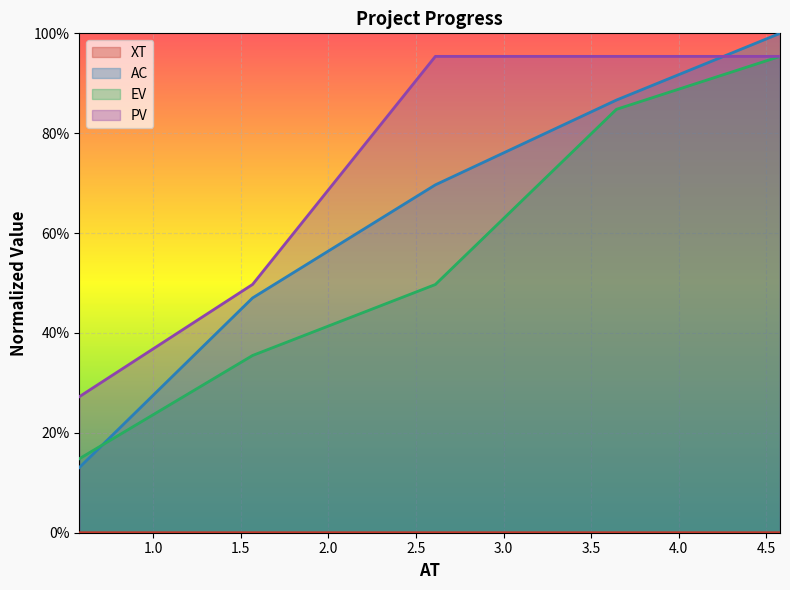

Is the value of AC at 1.0 greater than the value of EV at 1.5?

Yes